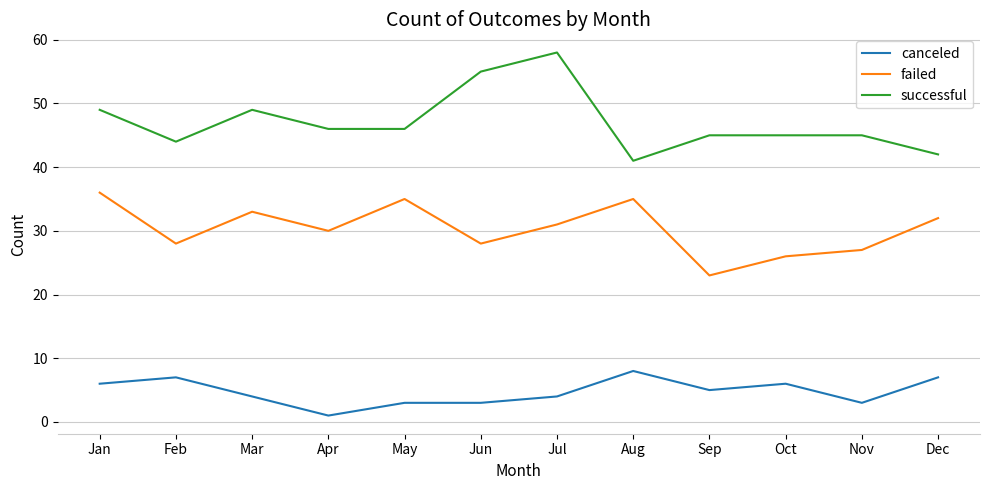

Reading right to left, transcribe all the data shown in this chart.

canceled: Dec=7	Nov=3	Oct=6	Sep=5	Aug=8	Jul=4	Jun=3	May=3	Apr=1	Mar=4	Feb=7	Jan=6
failed: Dec=32	Nov=27	Oct=26	Sep=23	Aug=35	Jul=31	Jun=28	May=35	Apr=30	Mar=33	Feb=28	Jan=36
successful: Dec=42	Nov=45	Oct=45	Sep=45	Aug=41	Jul=58	Jun=55	May=46	Apr=46	Mar=49	Feb=44	Jan=49